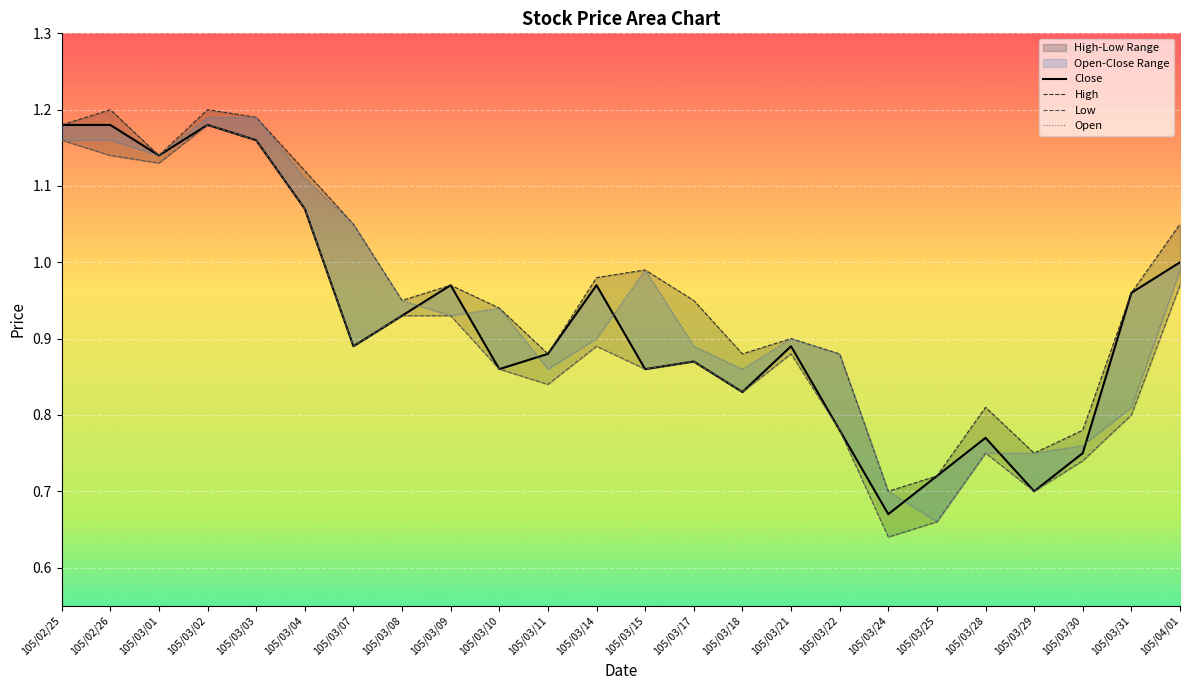

True or false: Low and Open cross at least once.

False